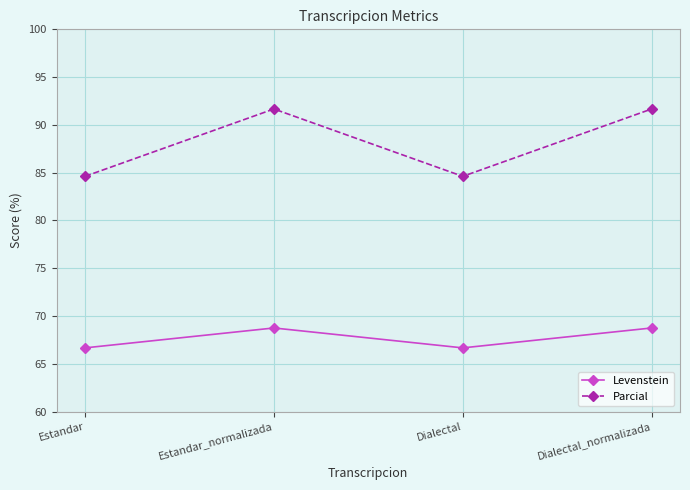

Where is the first local maximum for Levenstein?

Estandar_normalizada